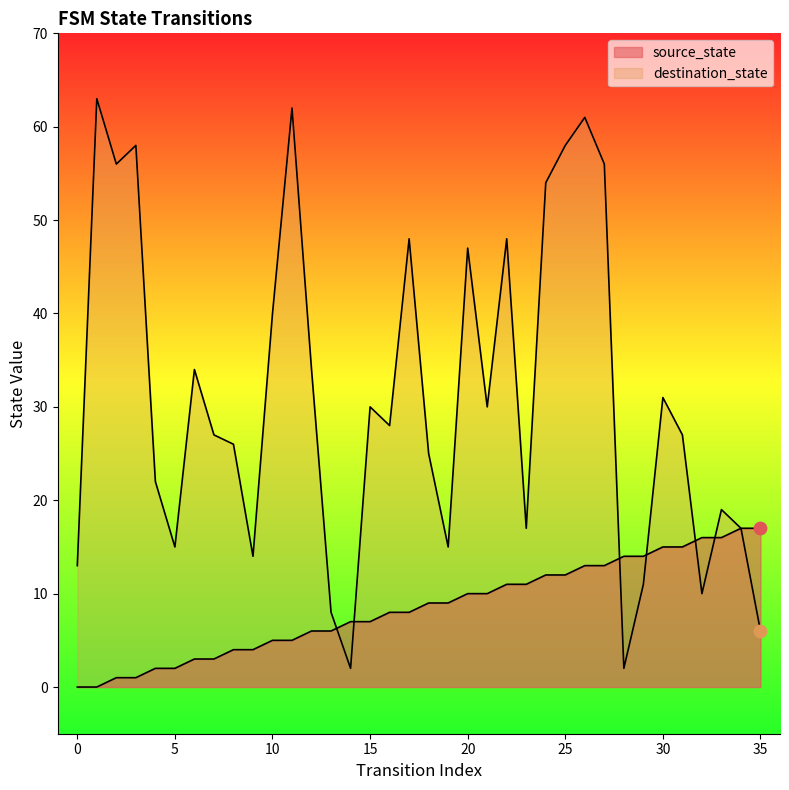

Which series has the widest spread of Y values?

destination_state